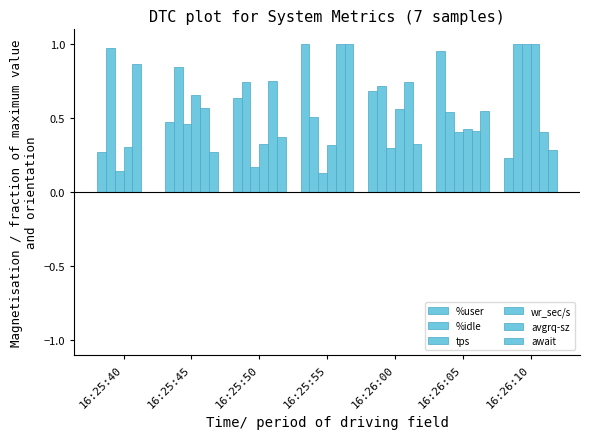

Between 16:26:05 and 16:26:10, which is larger?

16:26:05